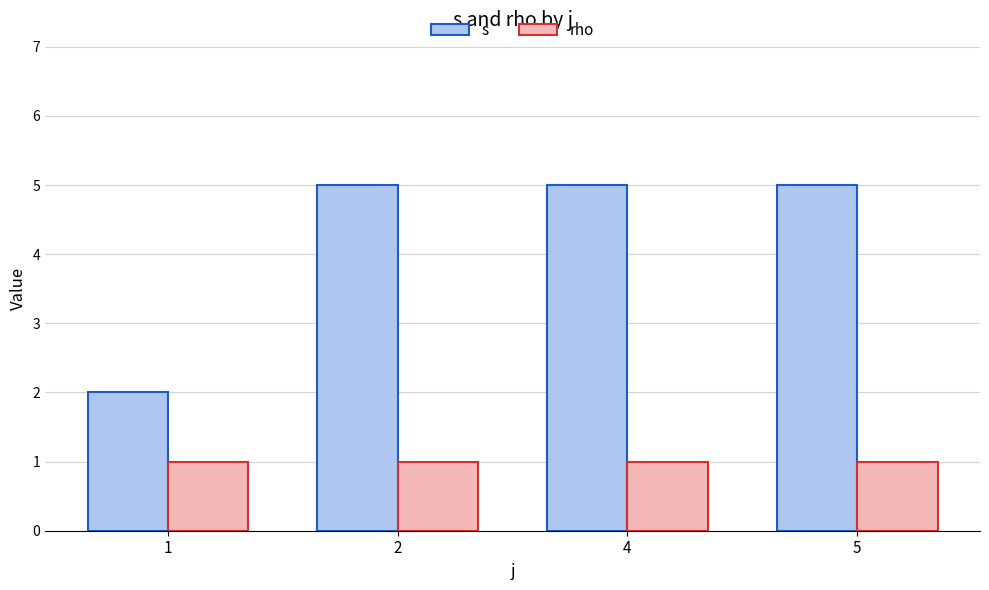

Which series has the widest spread of values?

s